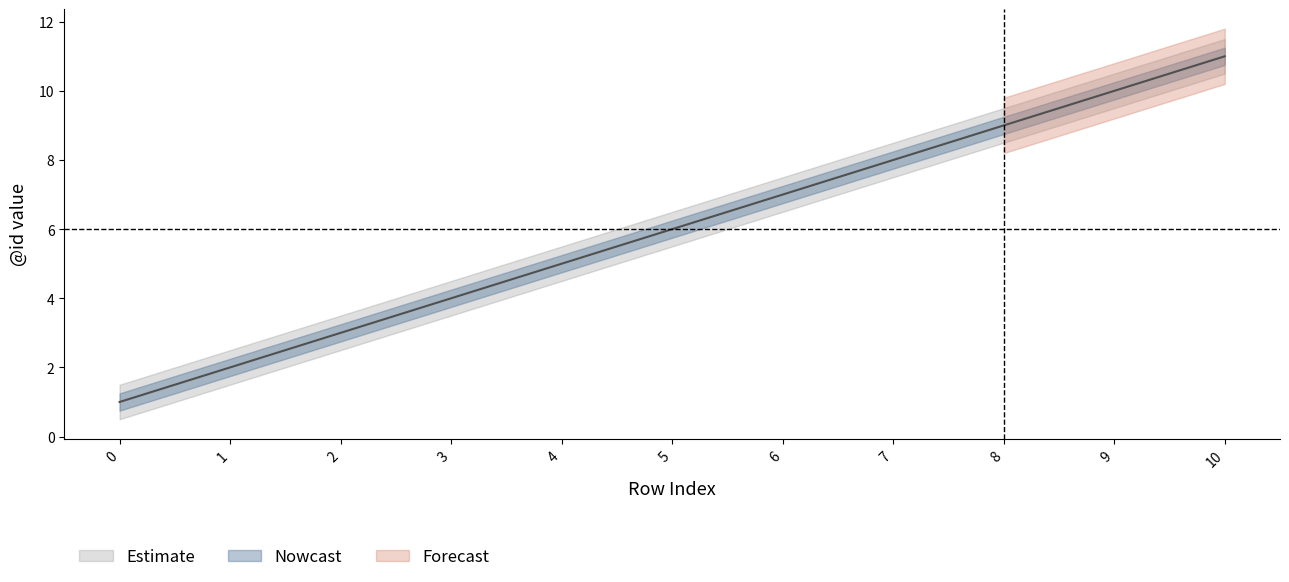

The Nowcast series shows 11 at 10. True or false?

True